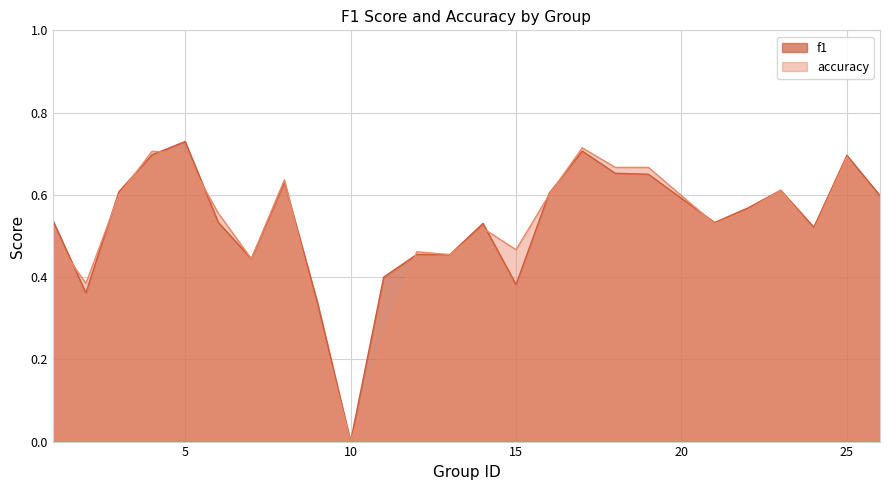

At which label does f1 reach its minimum?

10